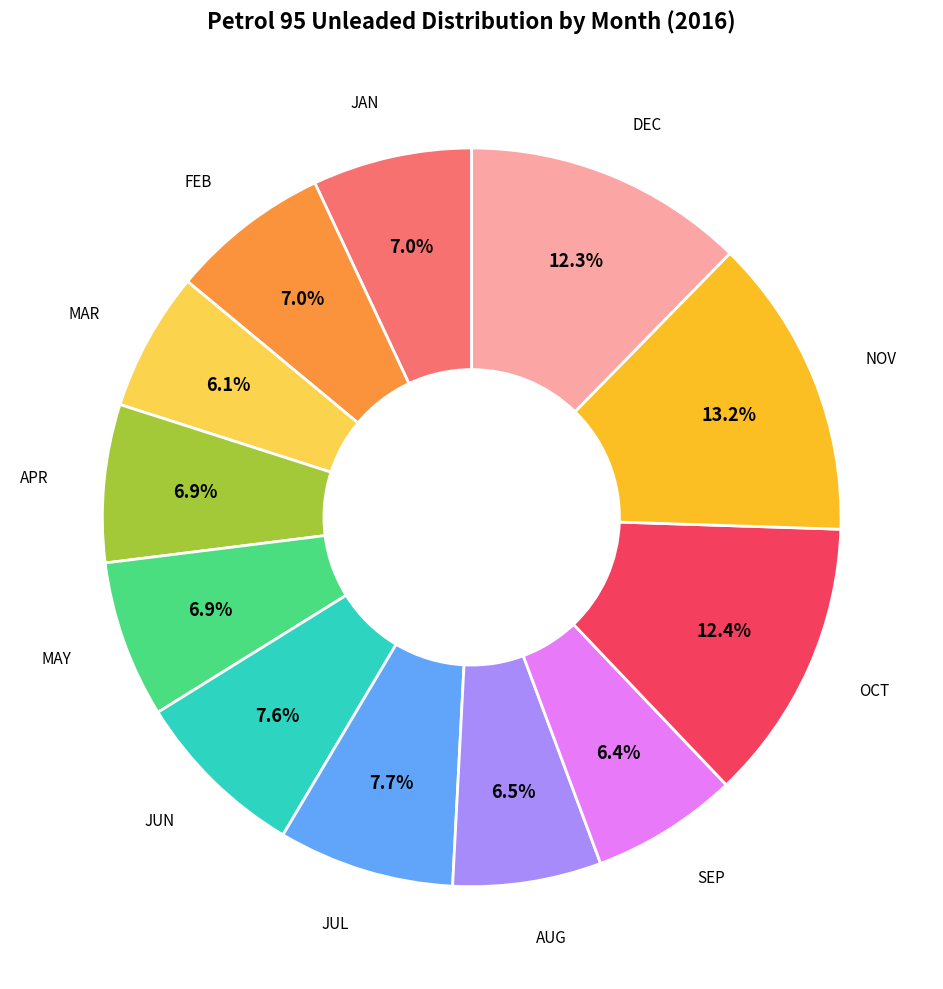

Count the number of slices in the pie.

12